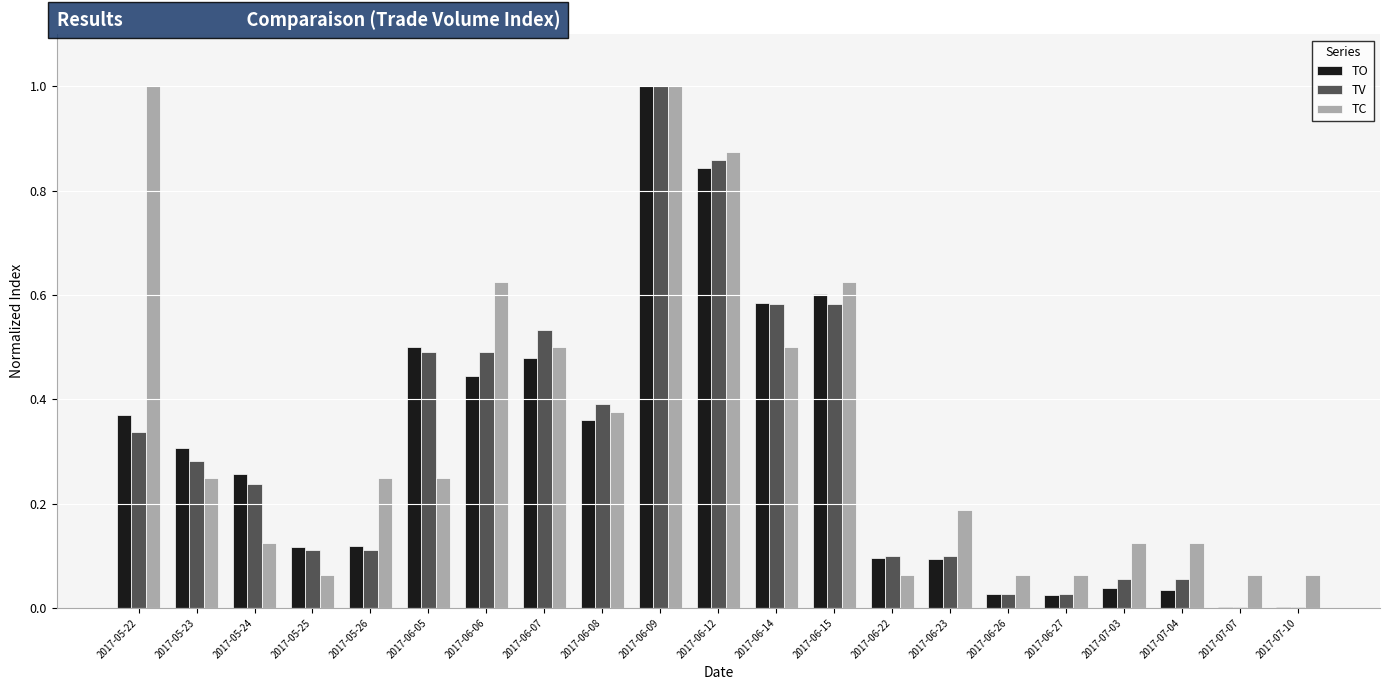

Is it true that TC equals 0.1 at 2017-07-10?

True